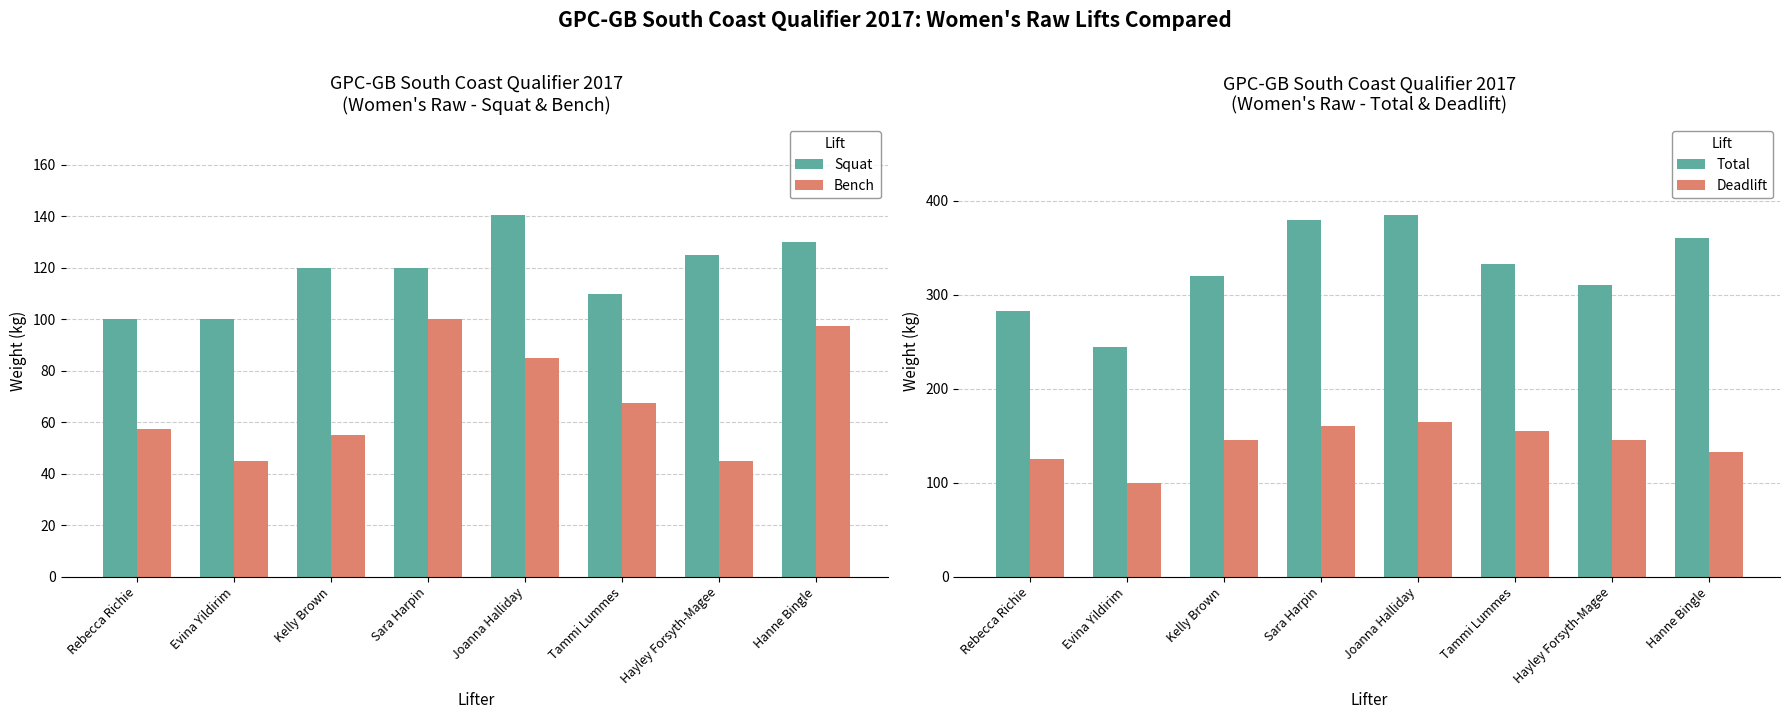

Is it true that Total equals 245.0 at Evina Yildirim?

True